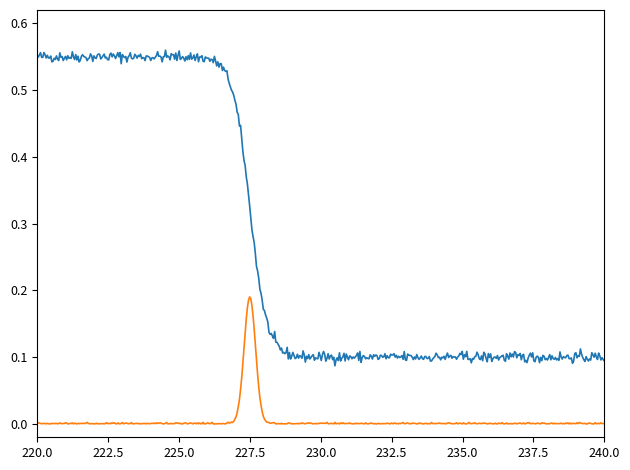

The value of Min at Extension.value[x] is -1. True or false?

False